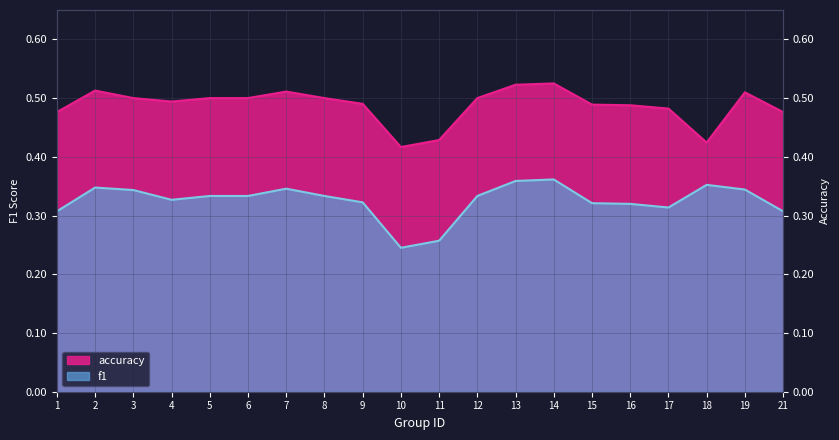

True or false: f1 has a value of 0.3 at 17.

True